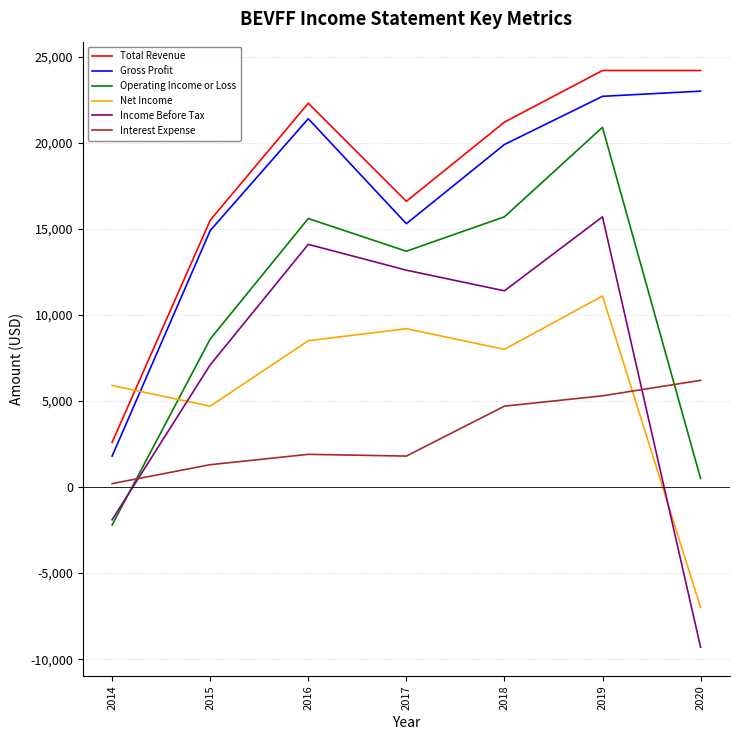

In Operating Income or Loss, how many points are higher than both neighbors (excluding endpoints)?

2